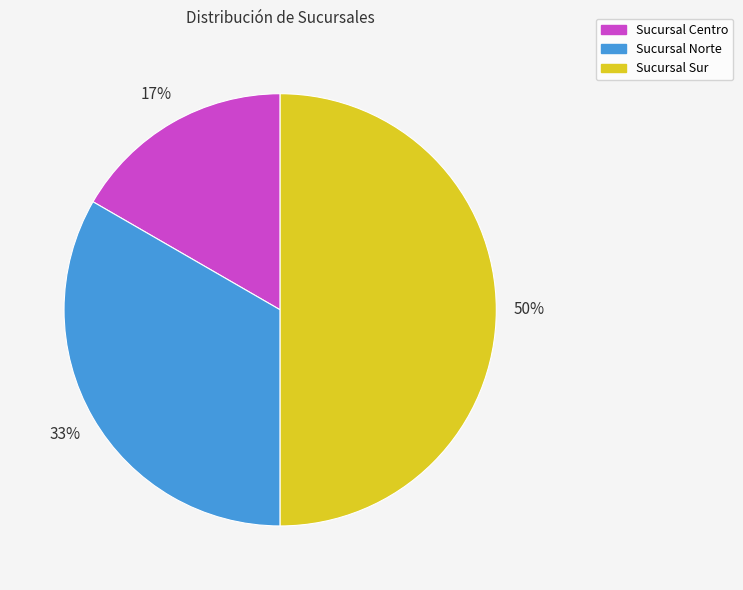

Which has a higher value, Sucursal Sur or Sucursal Norte?

Sucursal Sur